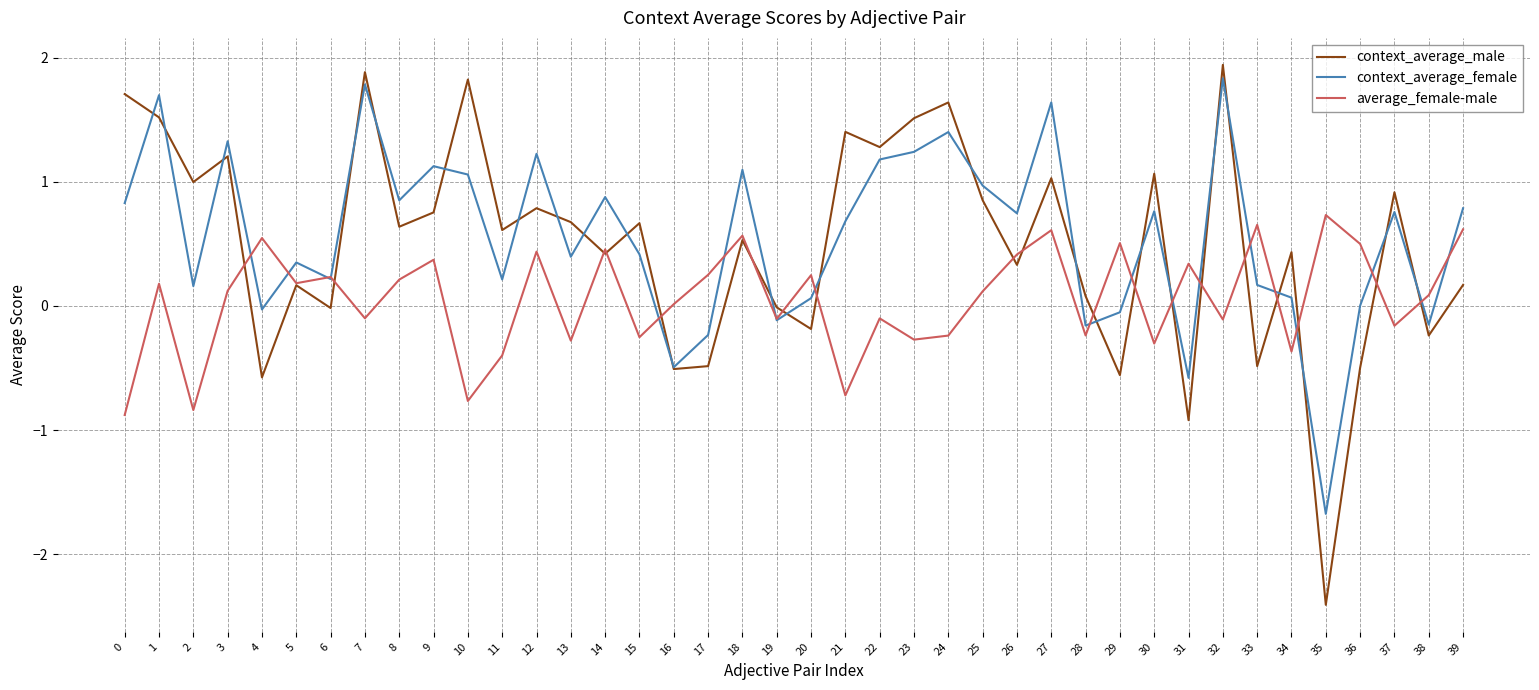

At how many categories does at least one series exceed -1?

40